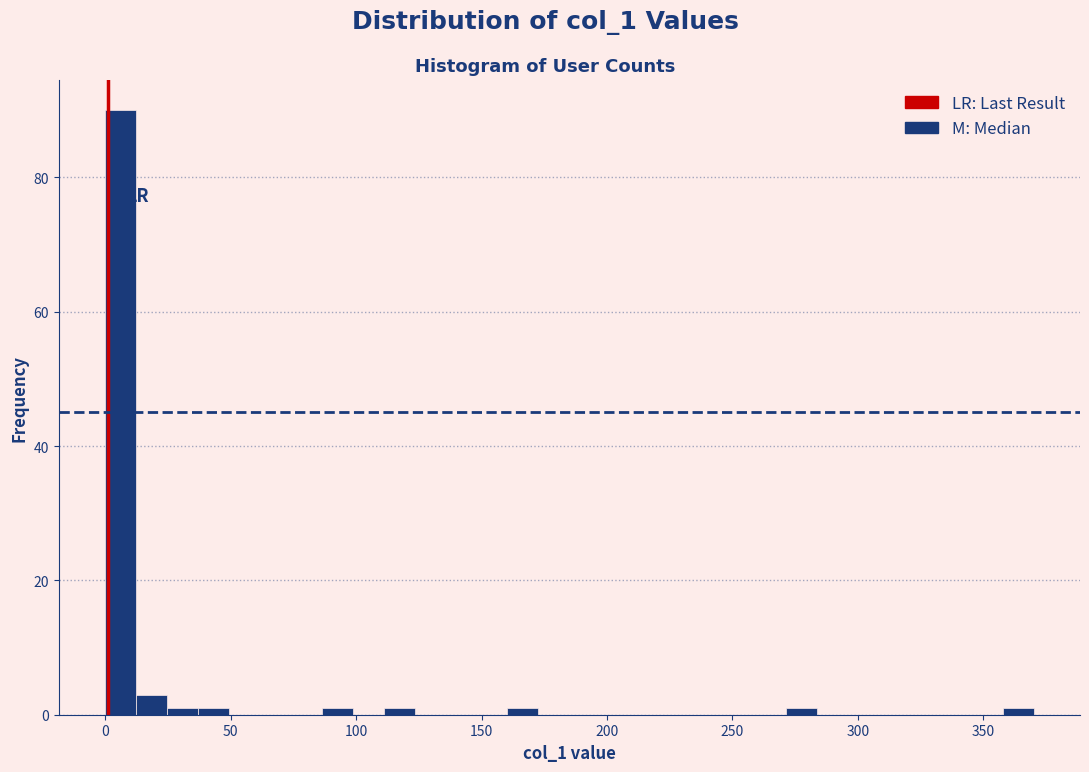

Around what value on the x-axis is the tallest bar? Give the approximate position of its centre, as read against the axis.

5